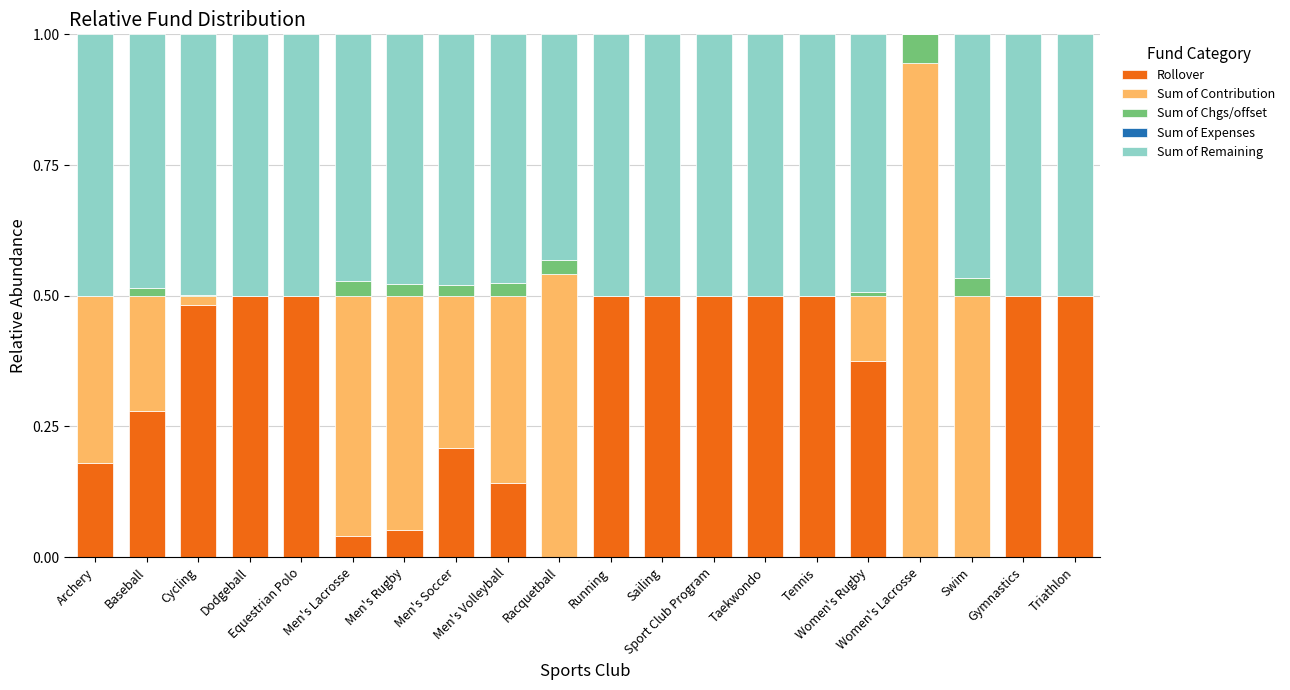

Which series has the widest spread of values?

Sum of Contribution